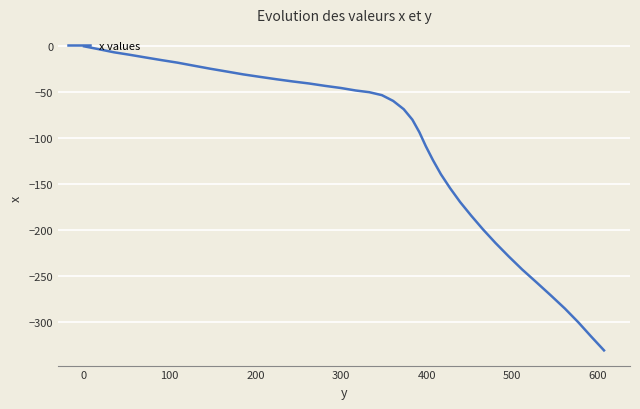

What is the smallest value displayed?

-331.3